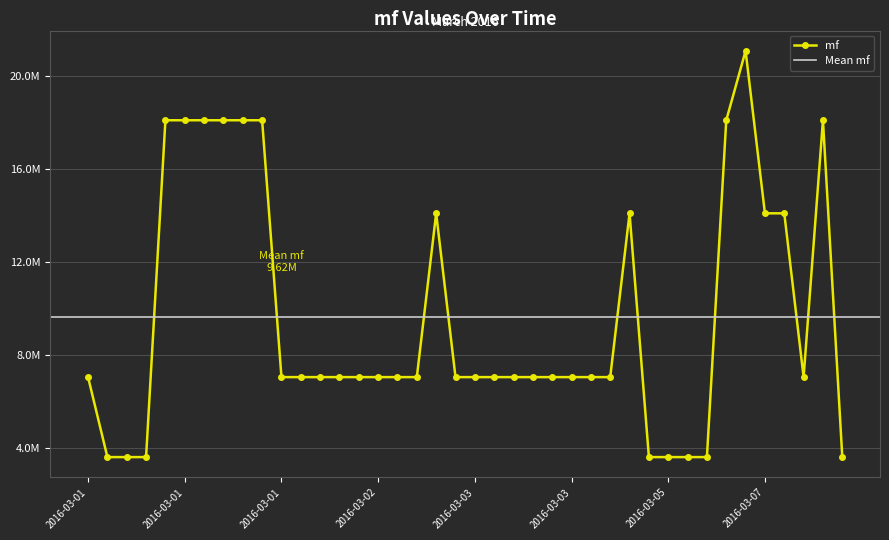

What is the value of the 37th point from the left?

14097128